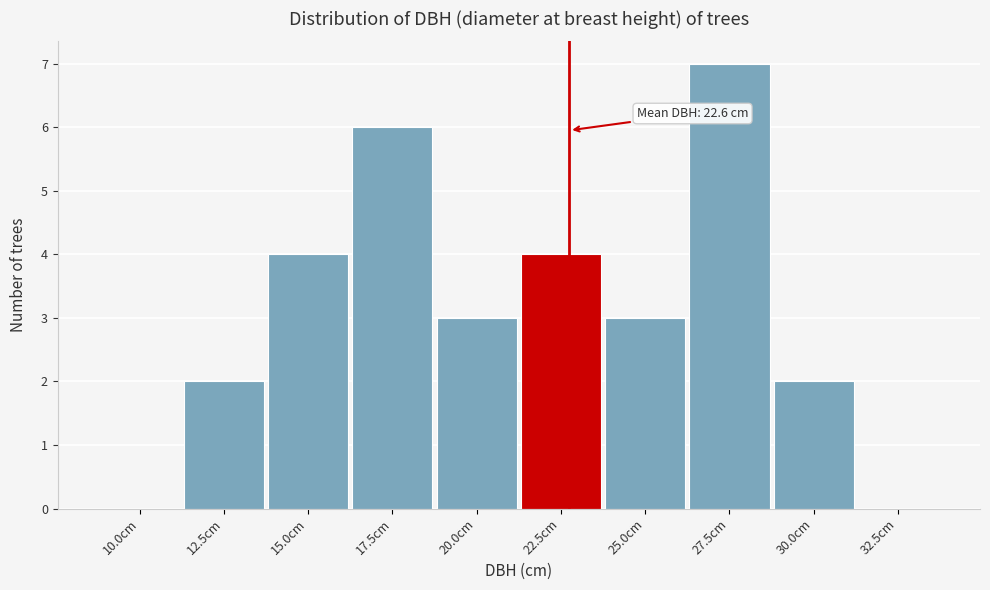

Reading left to right, what are all the values shown in this chart?

10.0cm=0	12.5cm=2	15.0cm=4	17.5cm=6	20.0cm=3	22.5cm=4	25.0cm=3	27.5cm=7	30.0cm=2	32.5cm=0